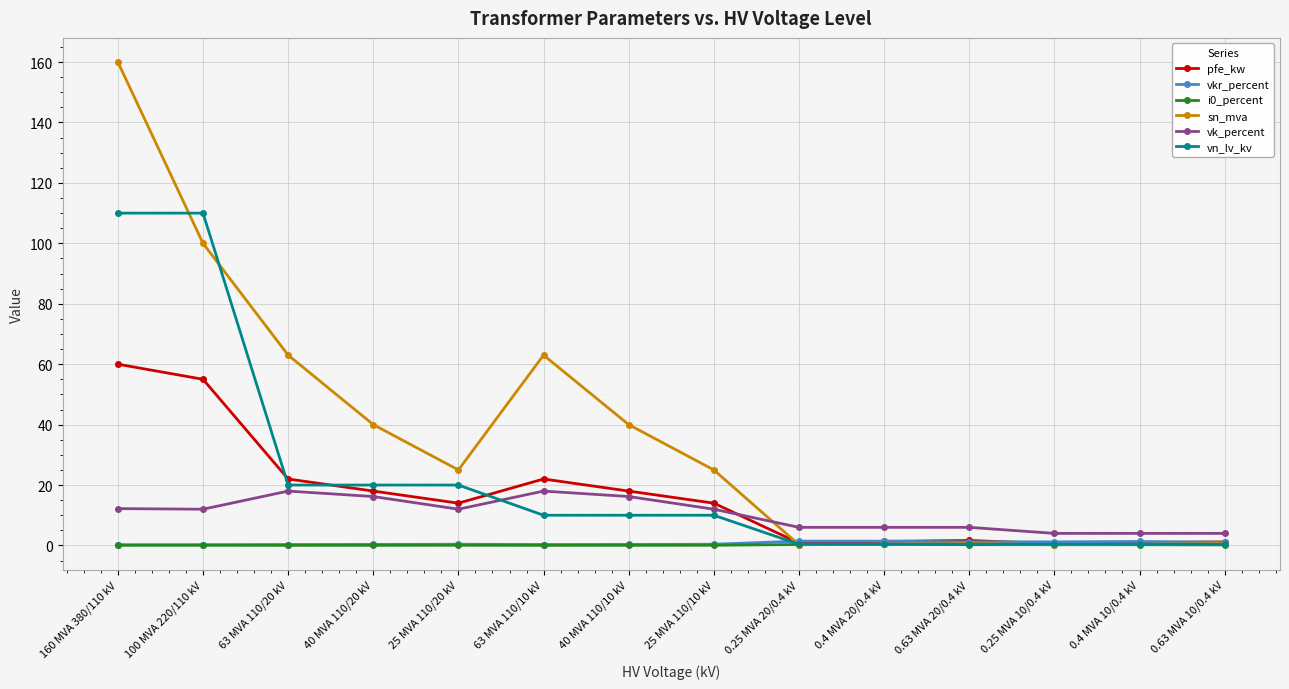

At which category is the sum across all series the highest?

160 MVA 380/110 kV